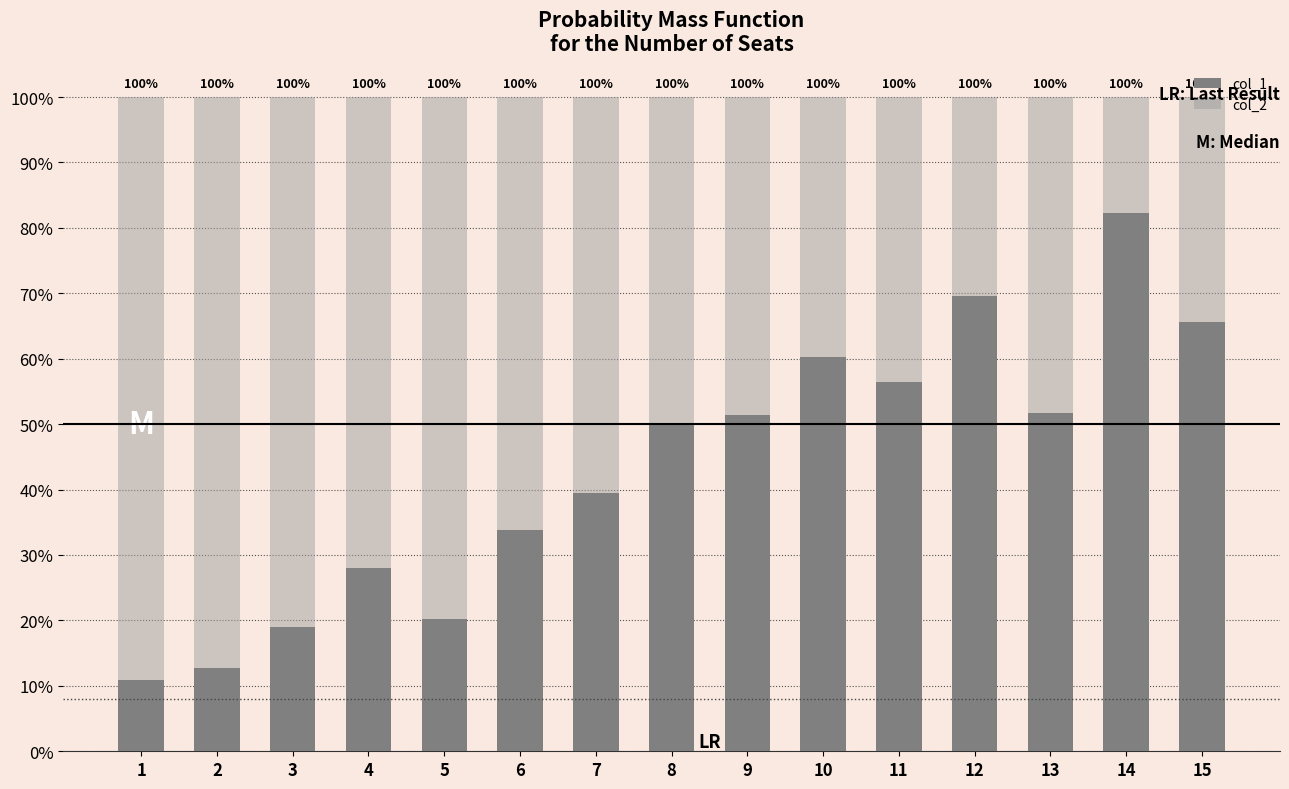

Which has a higher value, 2 or 11?

11